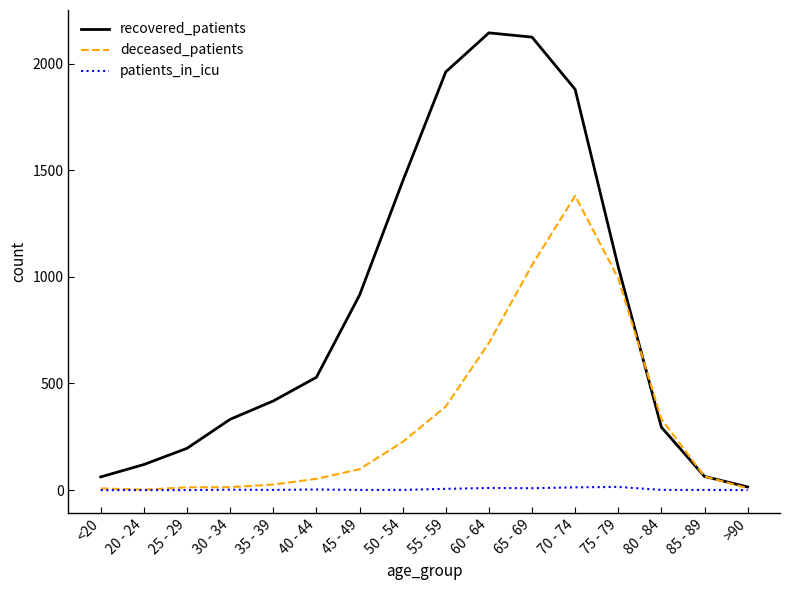

What is the total value across all series at 85 - 89?

129